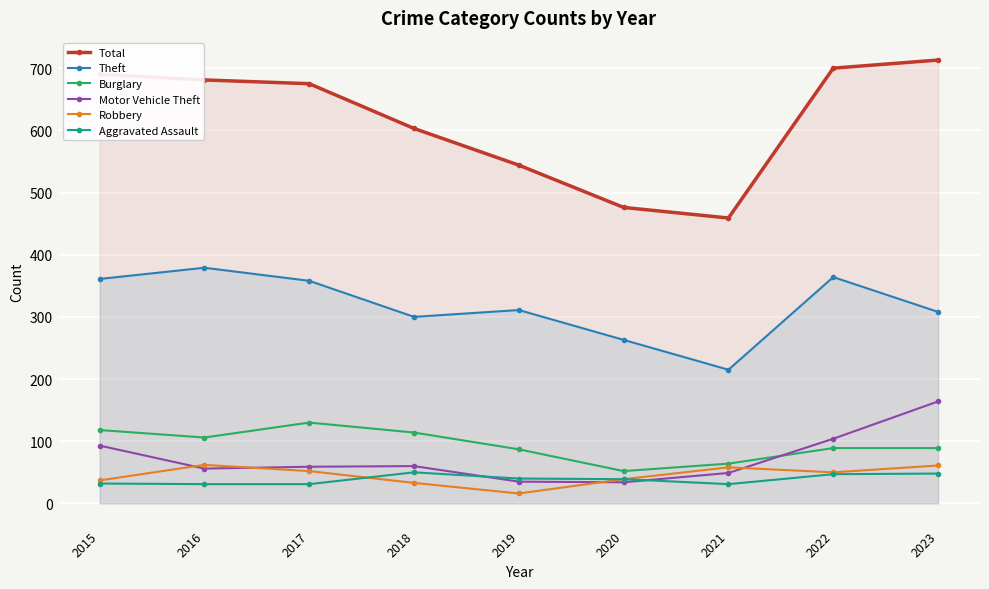

How many lines are shown in the chart?

6